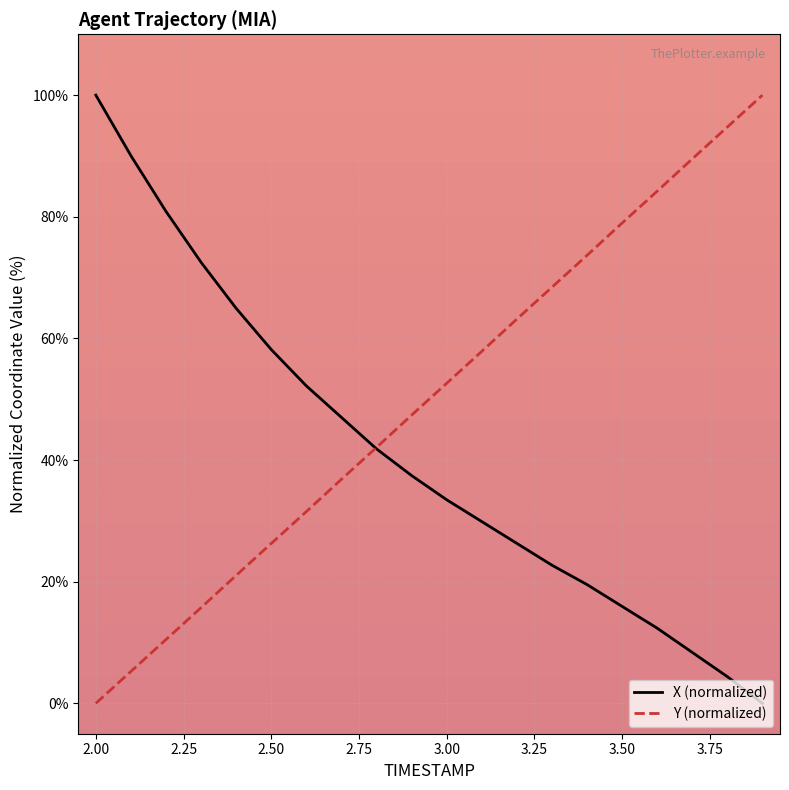

What is the greatest value displayed?

100.0